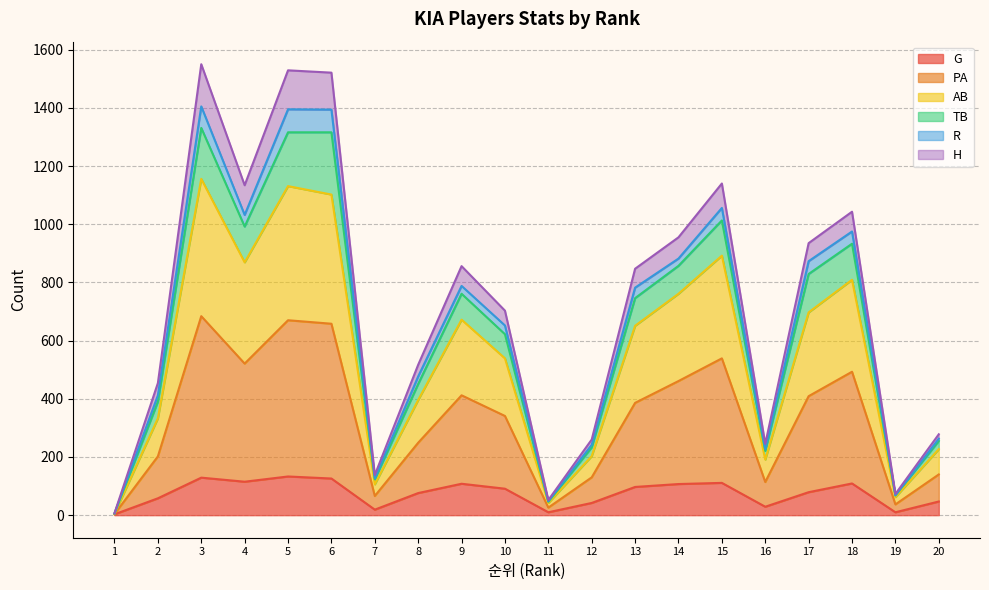

Read the H value at 4, to the nearest 100.

1100